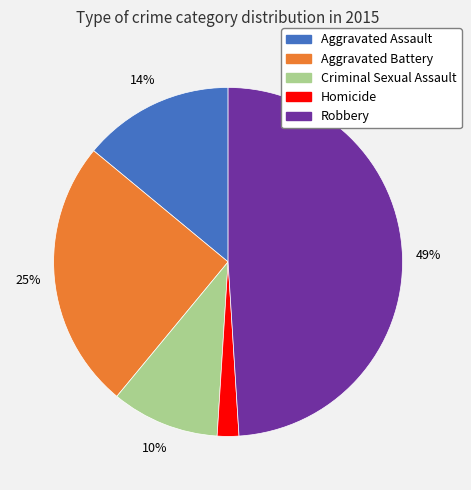

To the nearest percent, what percentage of the pie is Criminal Sexual Assault?

10%